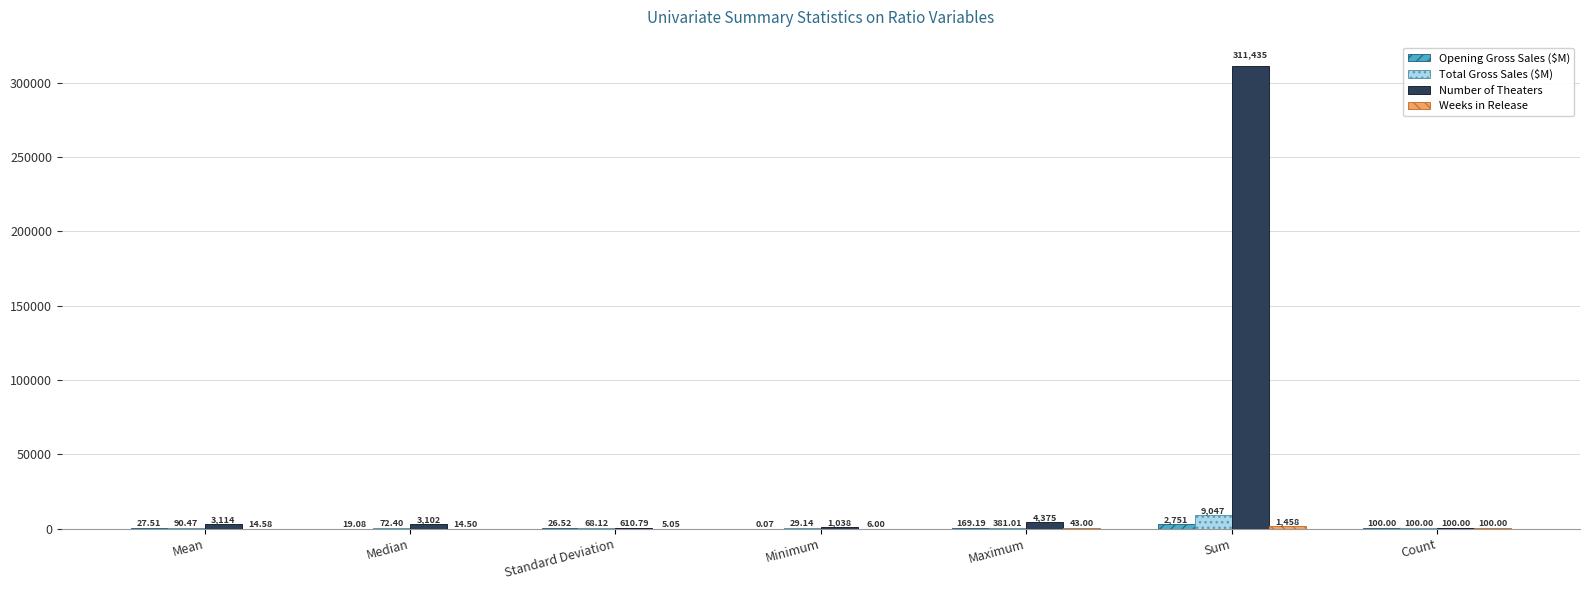

What is the sum of all Total Gross Sales ($M) values?

9787.8